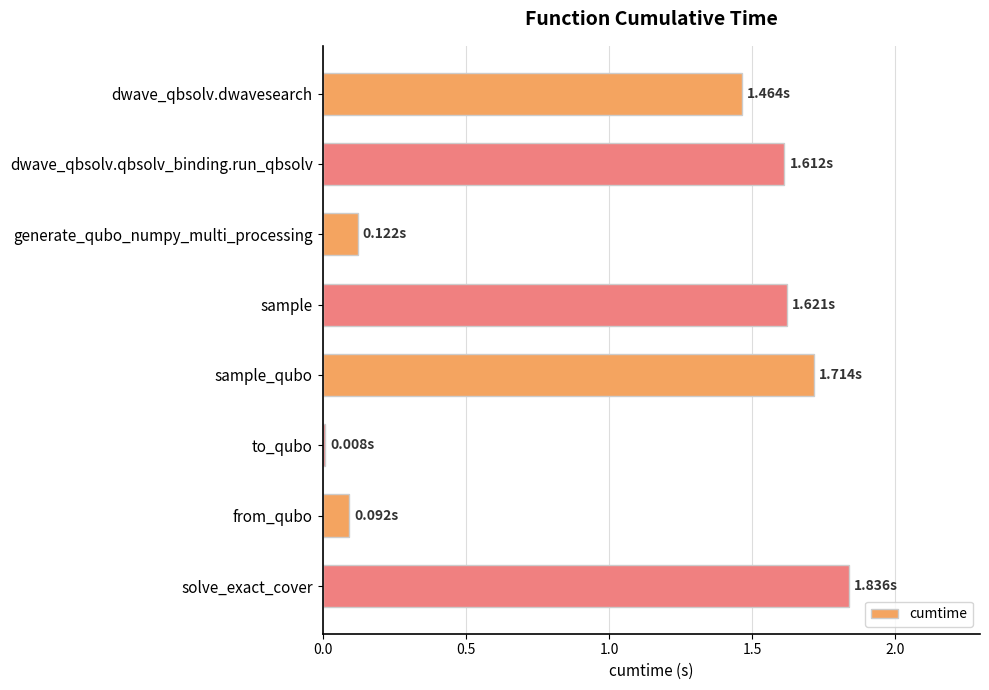

Where is the data nearest to the value 0?

to_qubo